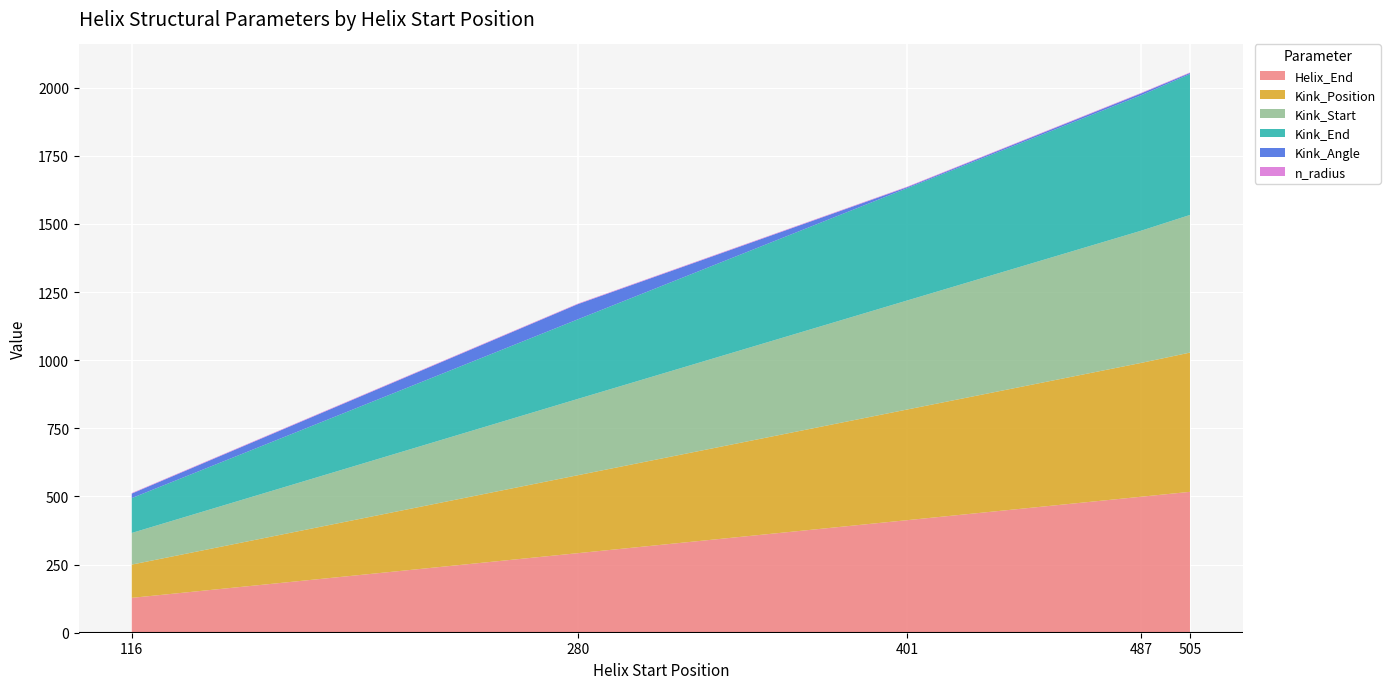

Reading left to right, transcribe all the data shown in this chart.

Helix_End: 128.0	292.0	413.0	499.0	517.0
Kink_Position: 122.0	286.0	406.0	491.0	511.0
Kink_Start: 116.0	280.0	400.0	485.0	505.0
Kink_End: 128.0	292.0	412.0	497.0	517.0
Kink_Angle: 16.5	55.8	3.7	6.9	4.0
n_radius: 1.9	1.9	1.9	1.9	1.9